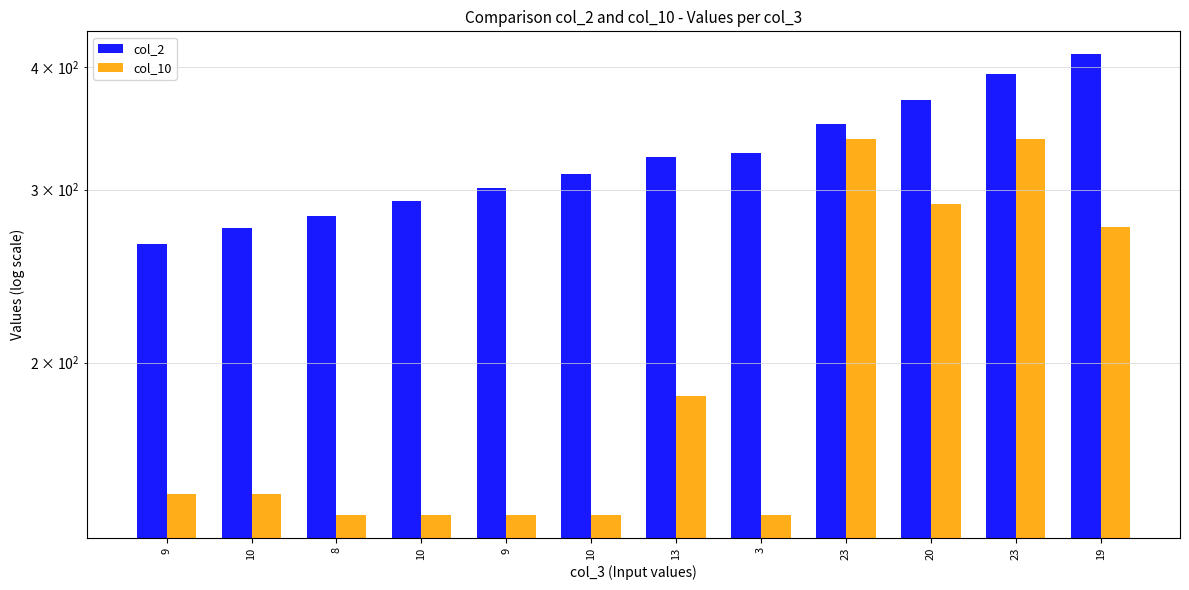

Rank the series by their average value, from highest to lowest.

col_2, col_10